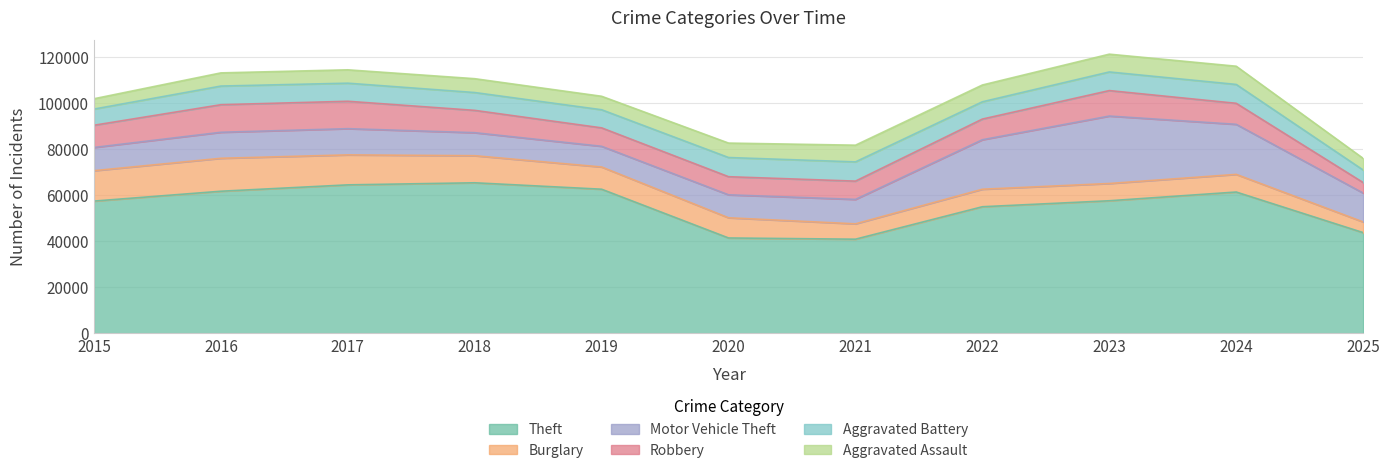

Between 2018 and 2024, which is larger?

2018